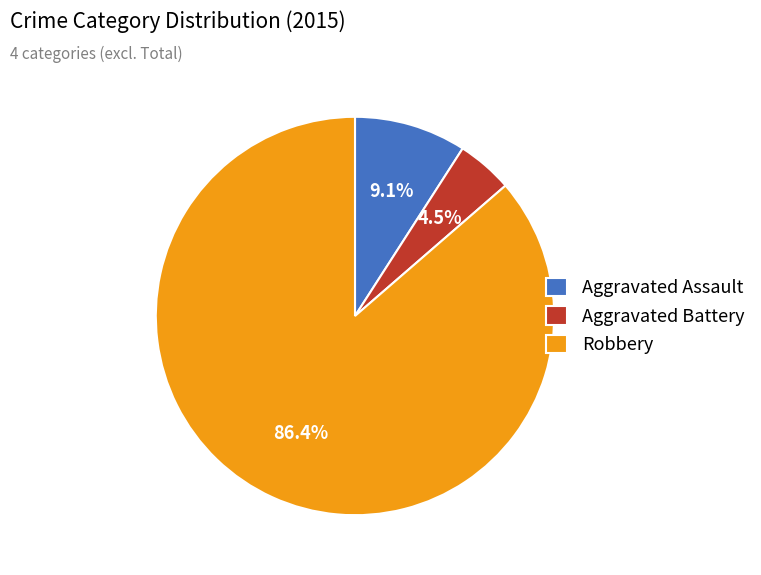

The Robbery slice represents 86% of the pie. True or false?

True